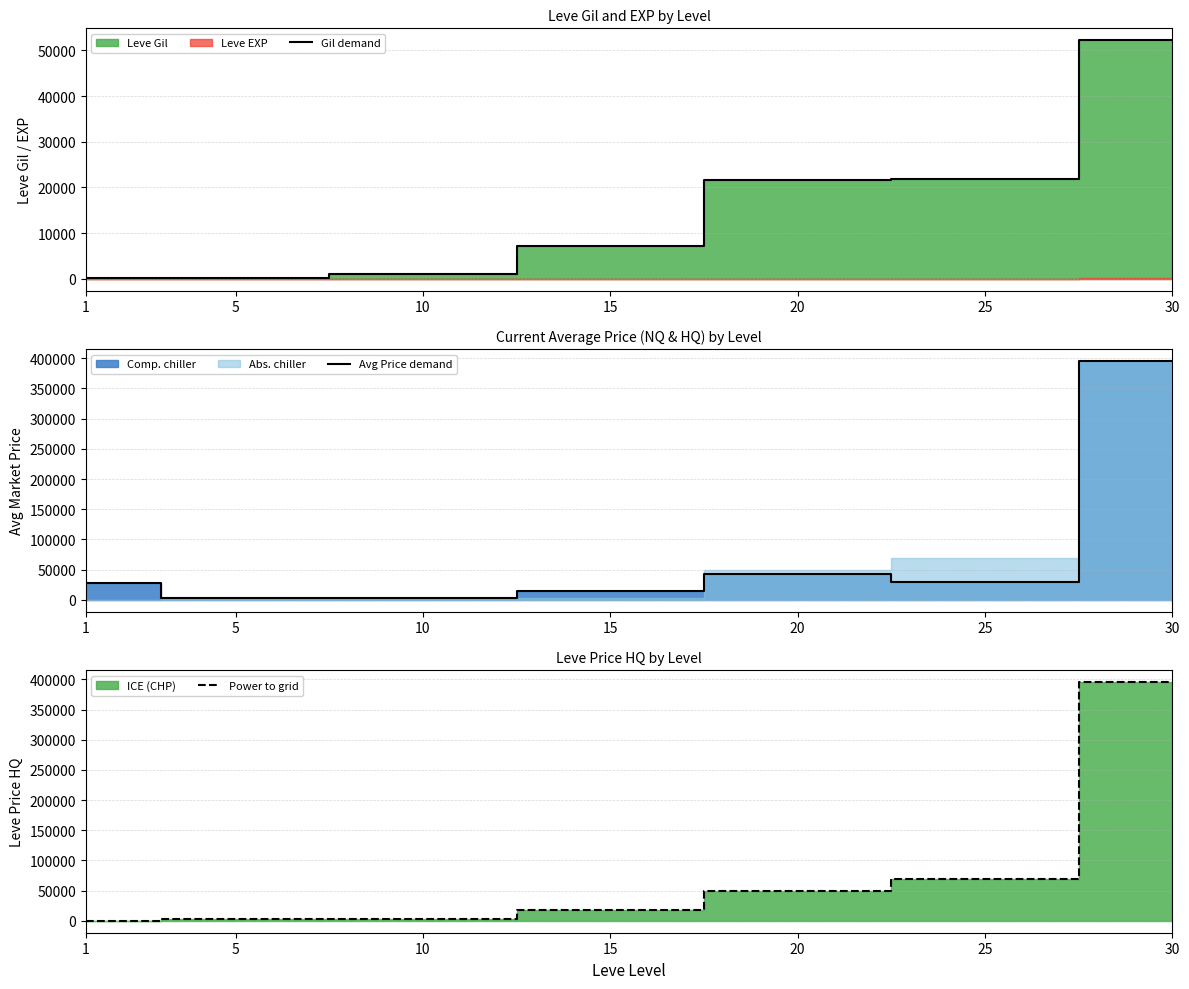

Reading right to left, extract all data points from this chart.

Gil demand: 52220	21830	21600	7170	990	220	160
Avg Price demand: 395000	30000	42496	14149	2800	2507	27128
Power to grid: 395000	68700	50000	18594	2800	3499	0